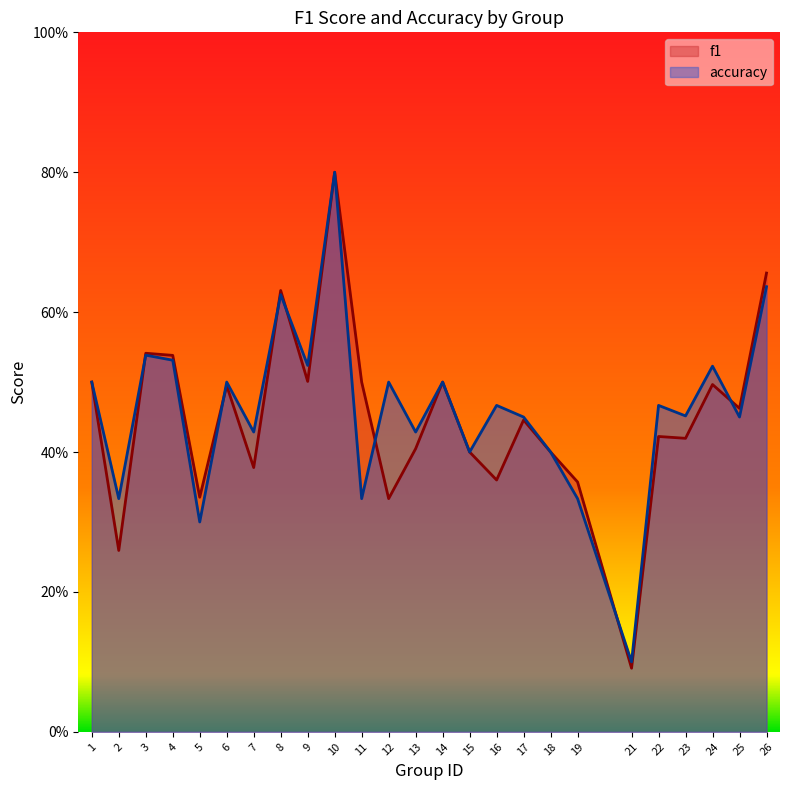

What is the difference between the maximum and minimum values in the accuracy series?

0.7